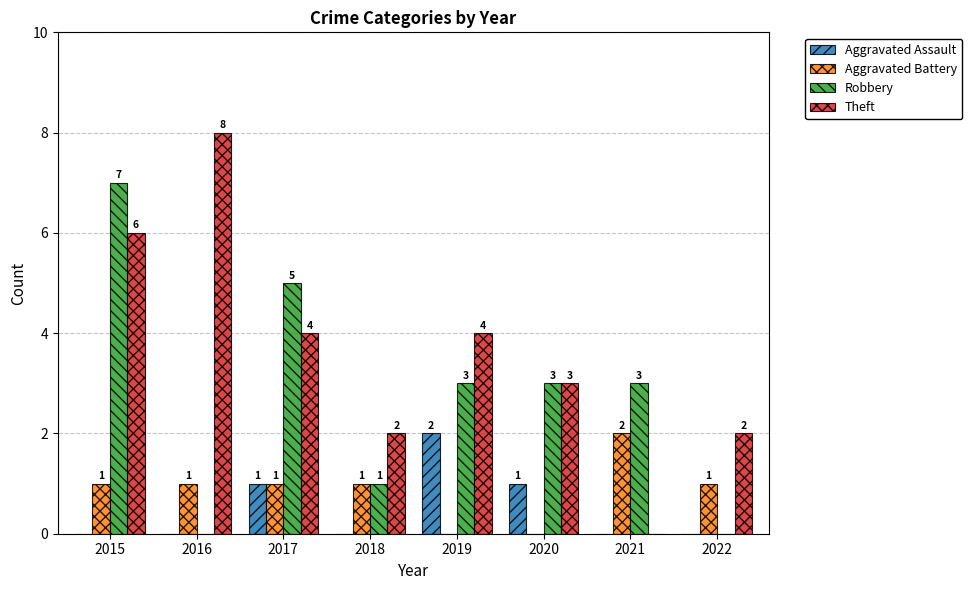

How many values in the Aggravated Assault series exceed 0?

3